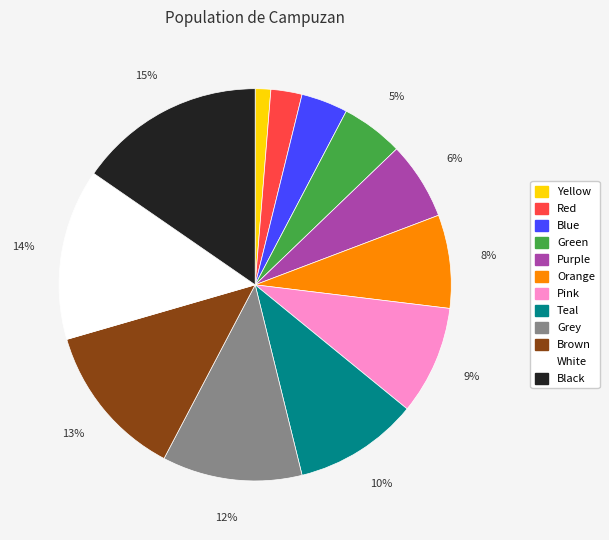

How many segments does this pie chart have?

12